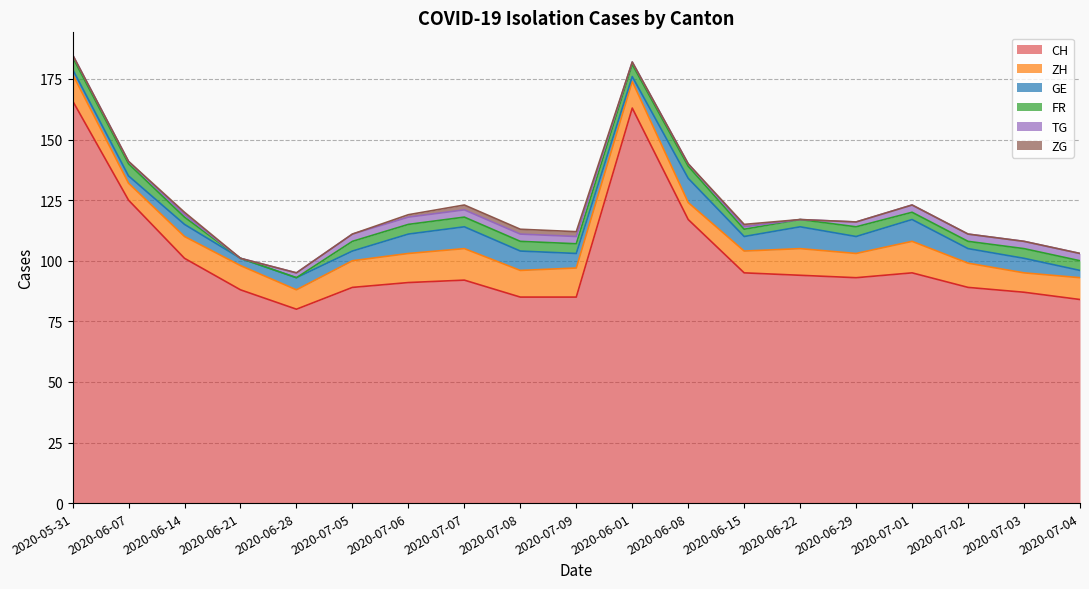

Is it true that GE equals 6 at 2020-07-03?

True